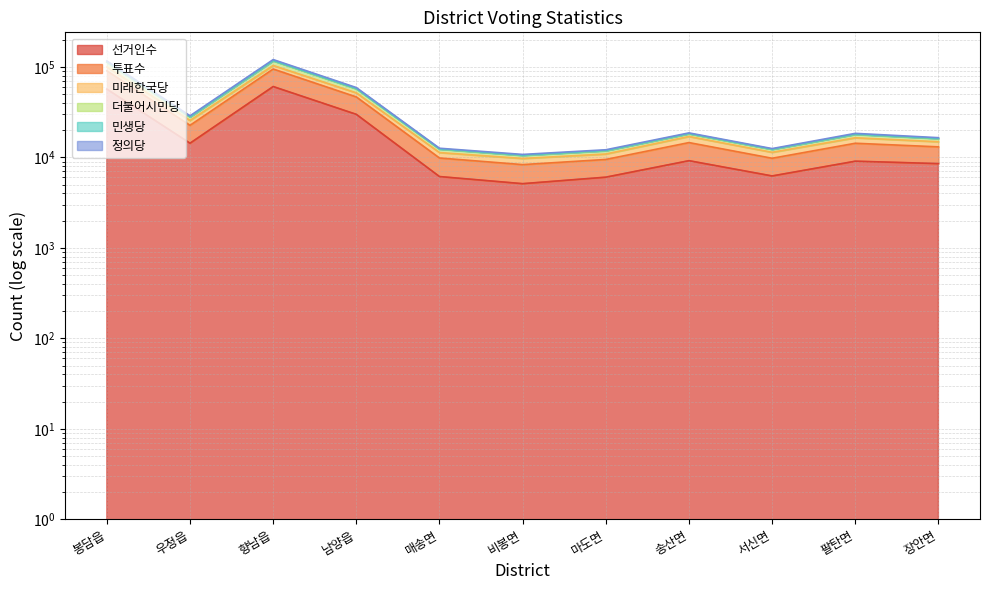

What is the label of the 2nd point from the right?

팔탄면